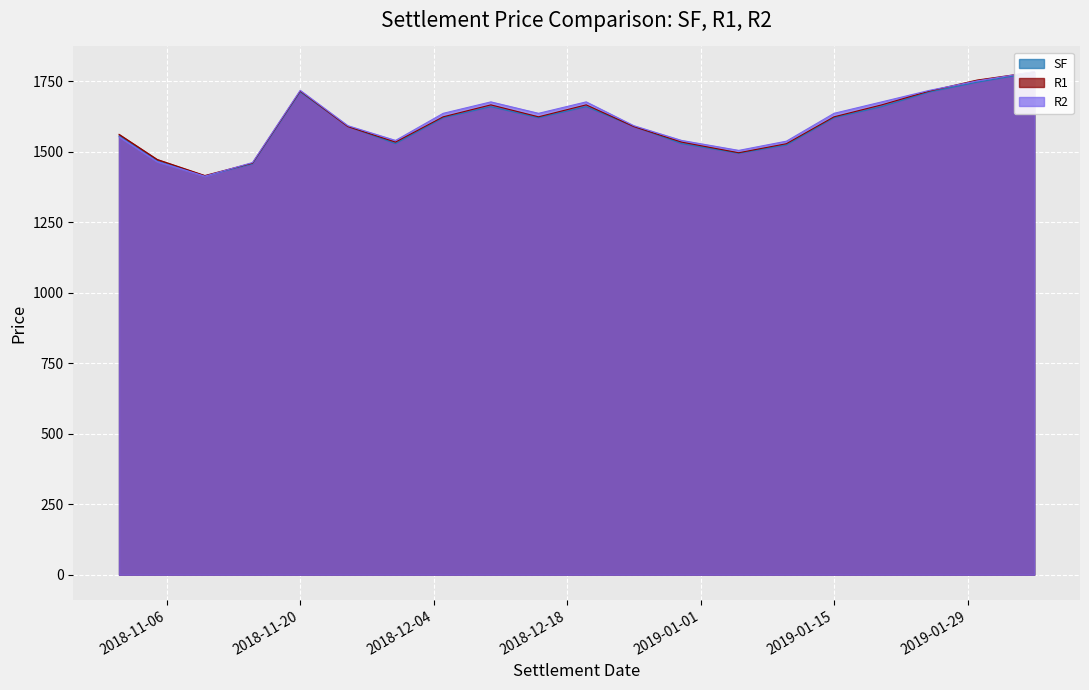

At how many categories does at least one series exceed 1468?

18